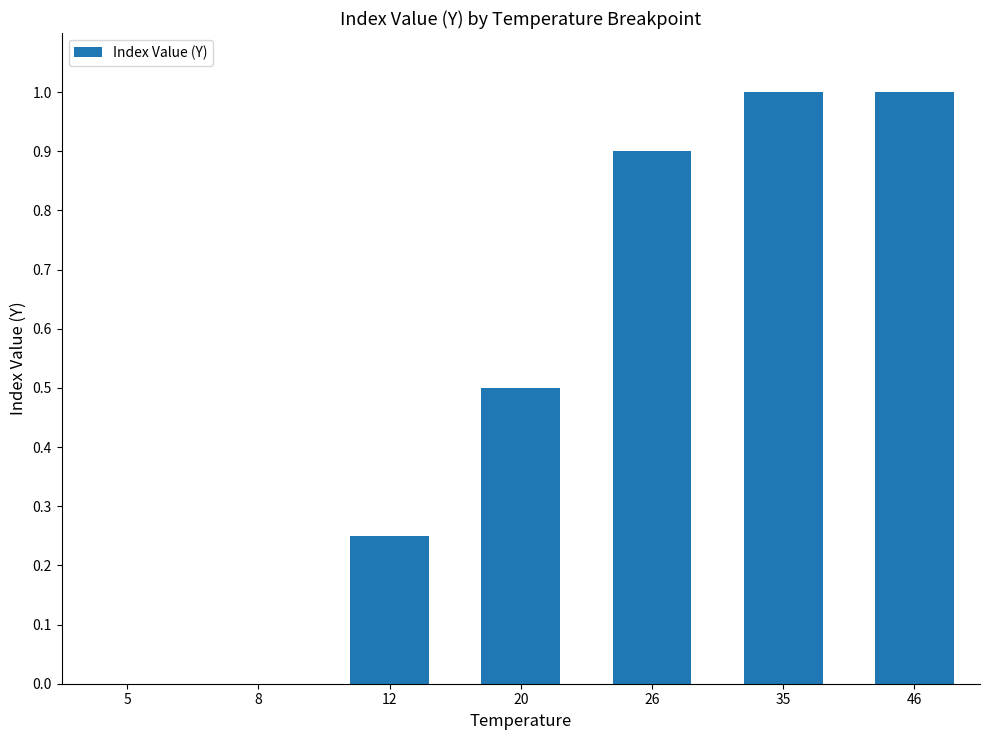

What is the approximate value at 26?

0.9